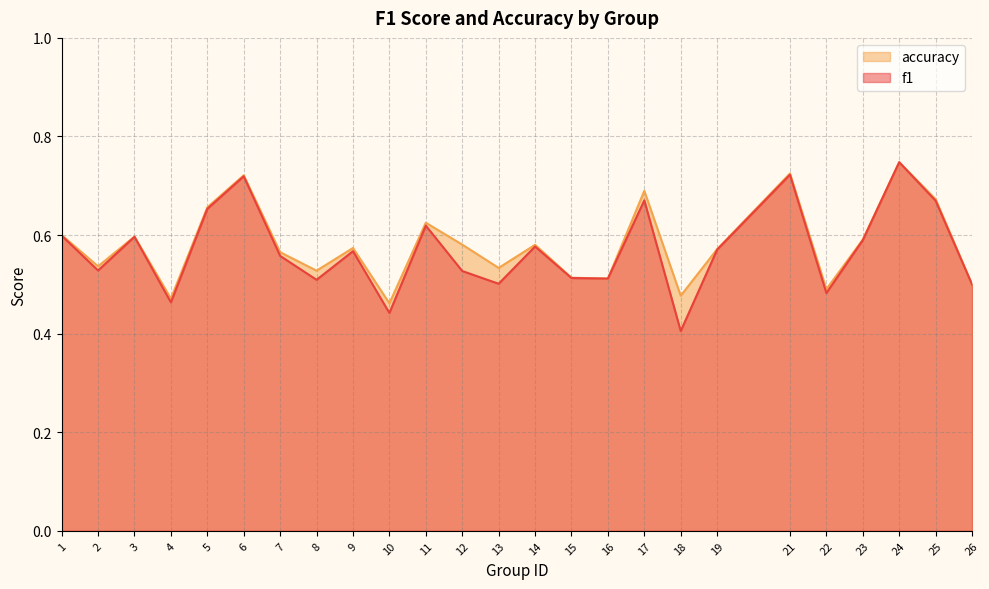

Does the chart display data point markers on the line(s)?

No